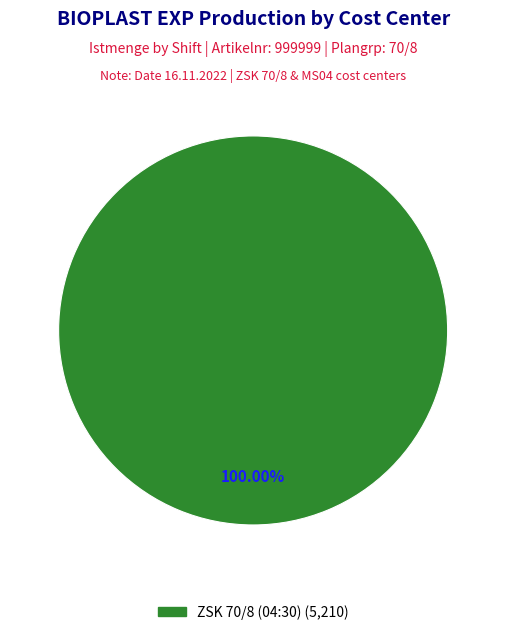

Is there any slice that represents more than half of the pie?

Yes